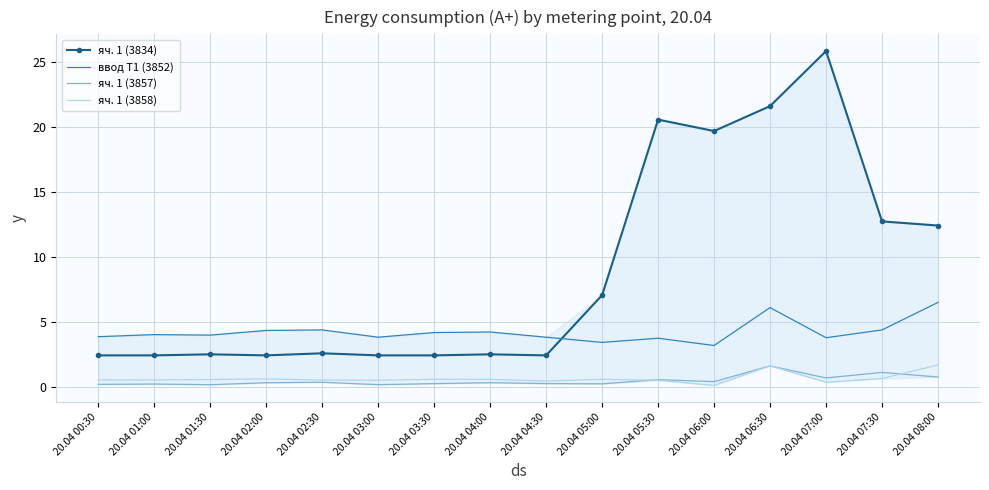

What is the difference between the яч. 1 (3834) values at 20.04 08:00 and 20.04 05:30?

8.2